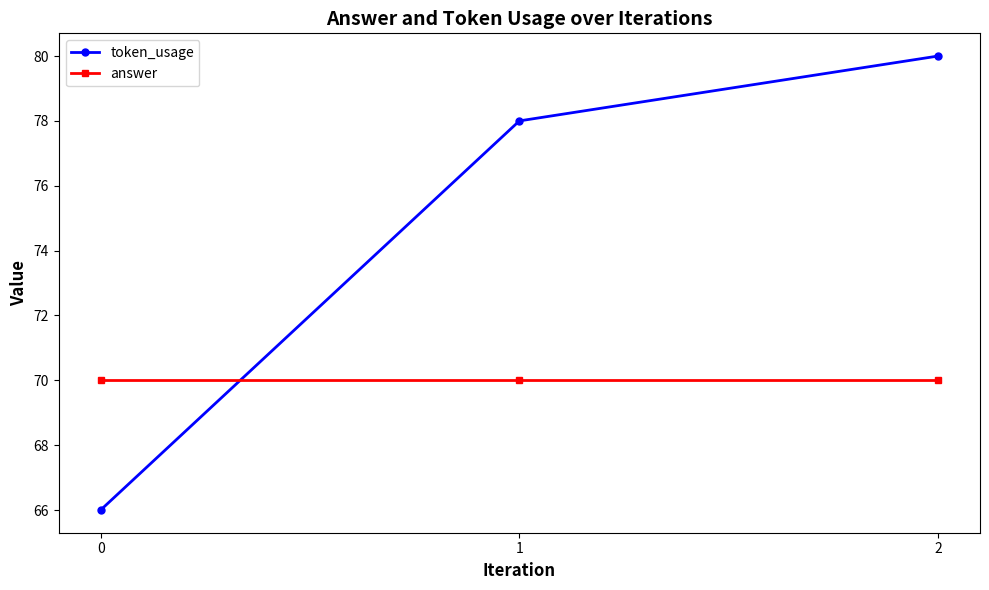

Reading left to right, list all the values displayed in this chart.

token_usage: 66	78	80
answer: 70	70	70